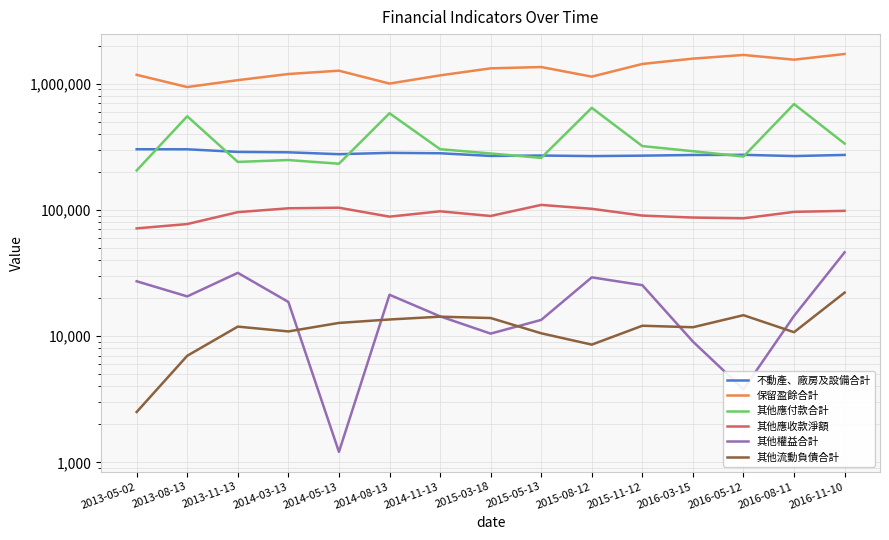

Count the number of data series in this chart.

6